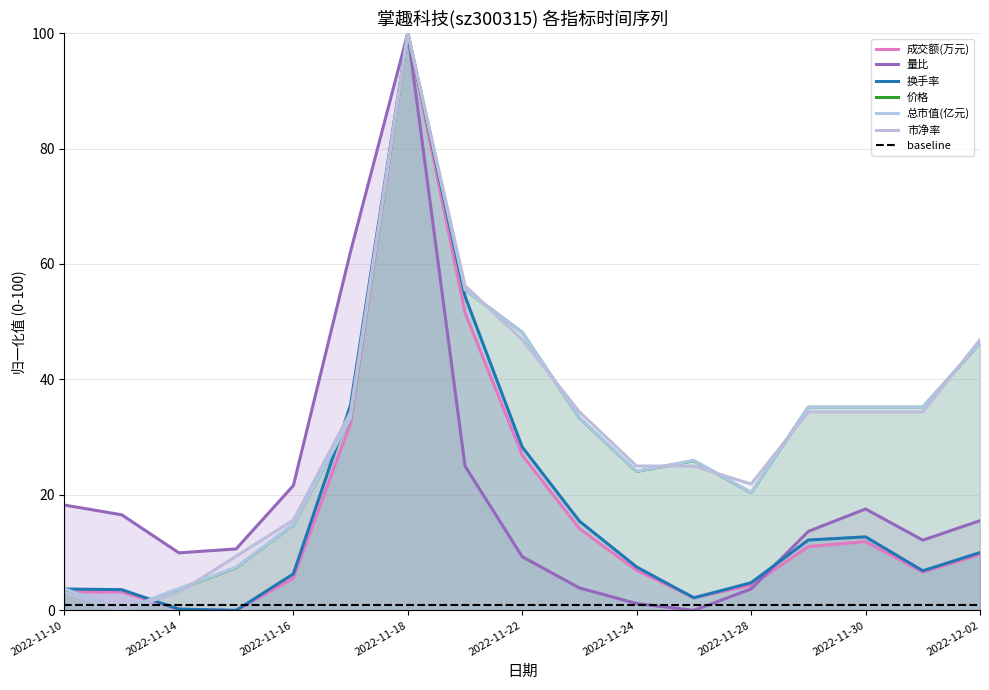

Which has a higher value, 2022-11-14 or 2022-11-29?

2022-11-29